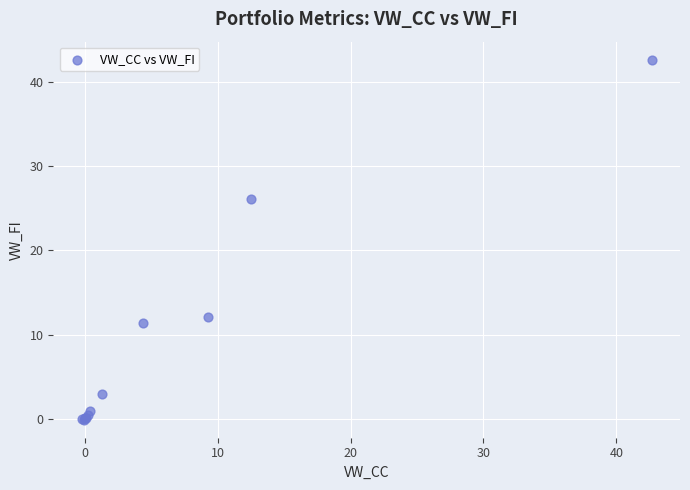

What Y value in the scatter plot is closest to 21?

26.2